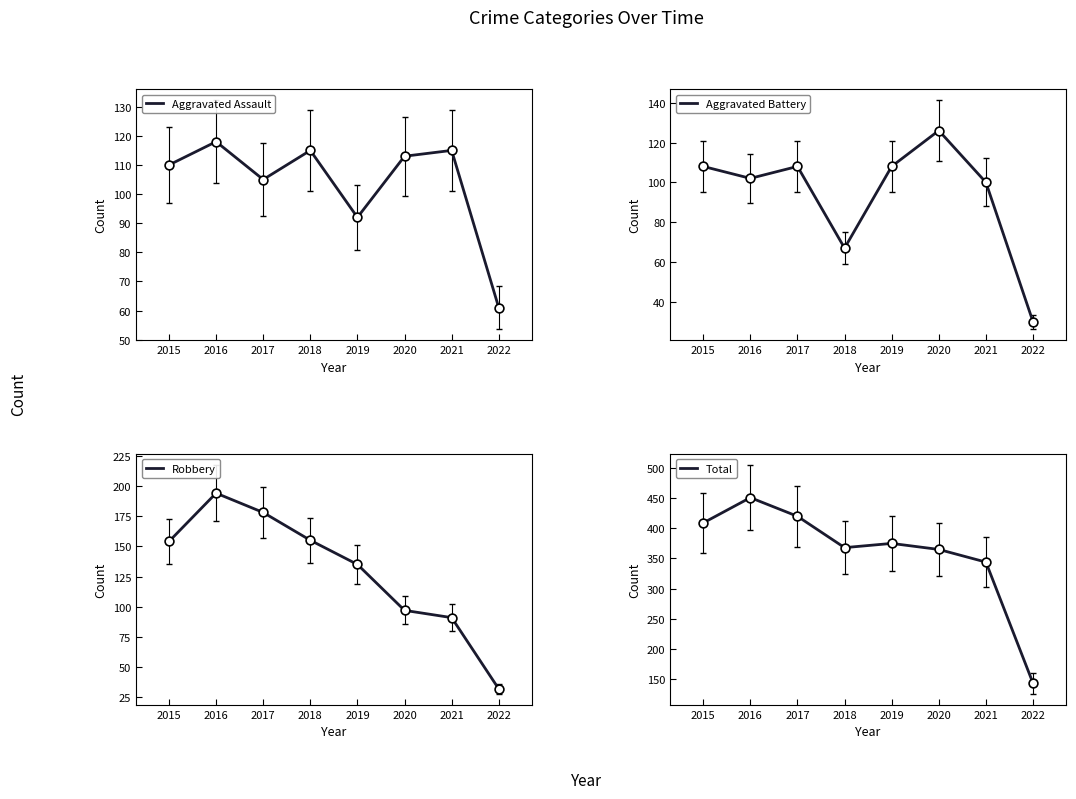

What are all the series names shown in the legend?

Aggravated Assault, Aggravated Battery, Robbery, Total